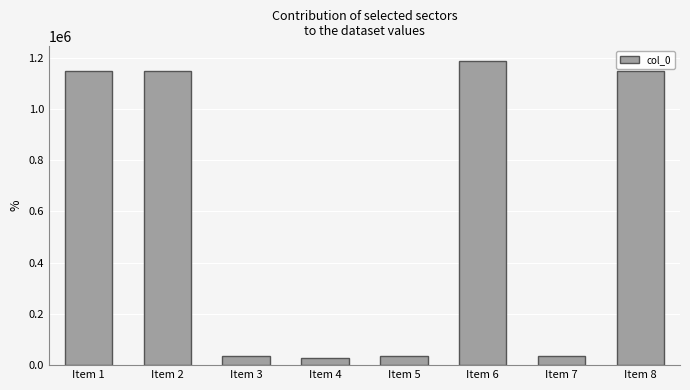

Does the chart contain any negative values?

No